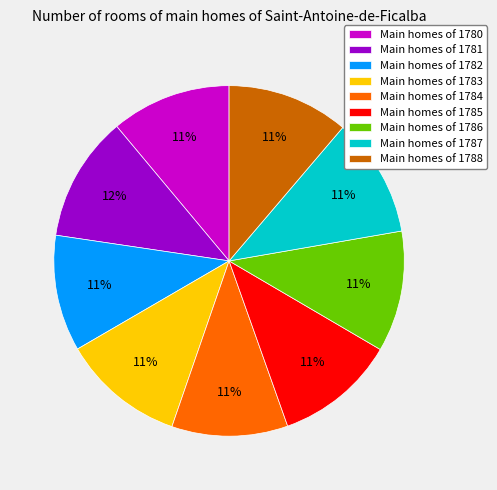

Is there a majority slice in this chart?

No